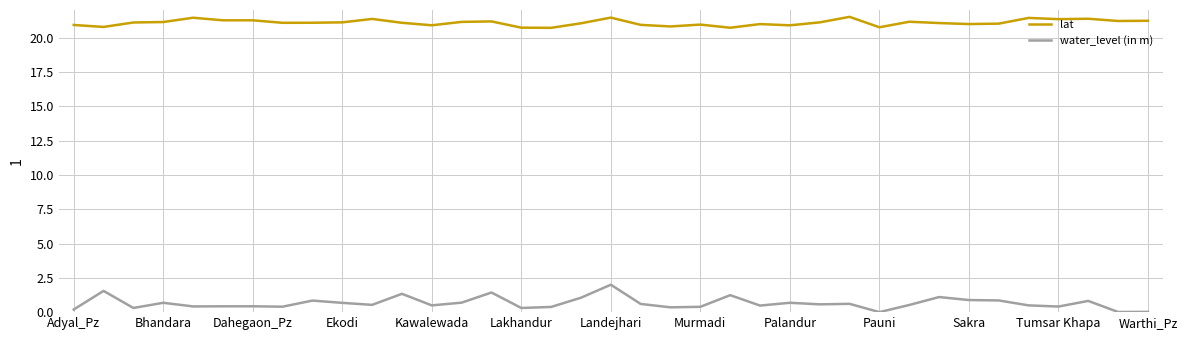

List the series in order of their peak value, lowest first.

water_level (in m), lat